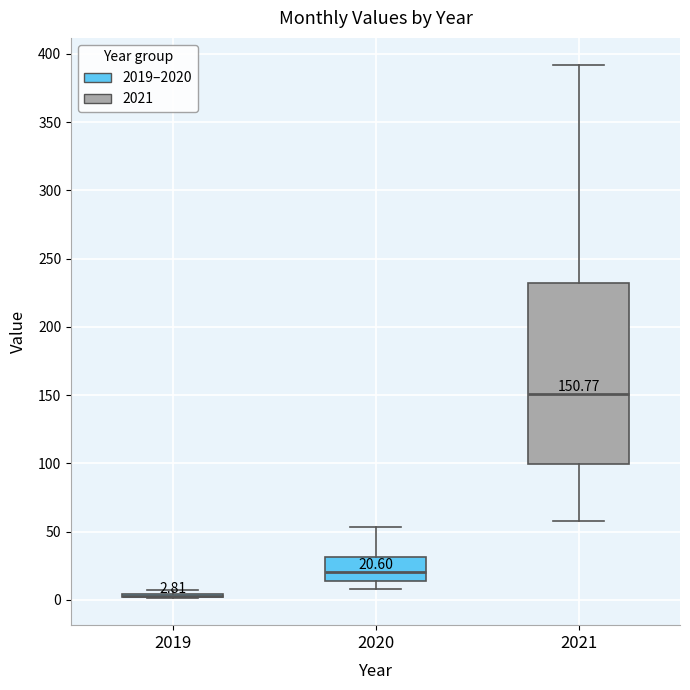

Which box is the tallest, from its lower edge to its upper edge?

2021